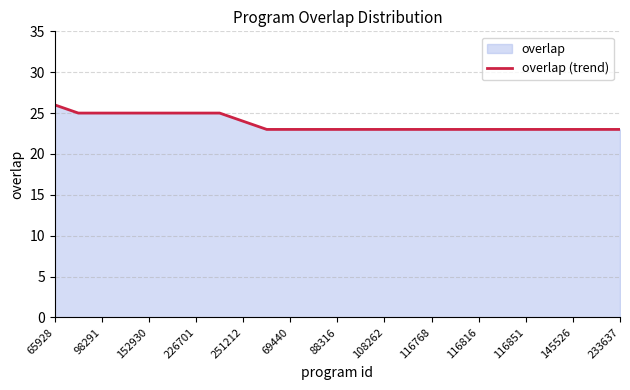

How many lines are shown in the chart?

1